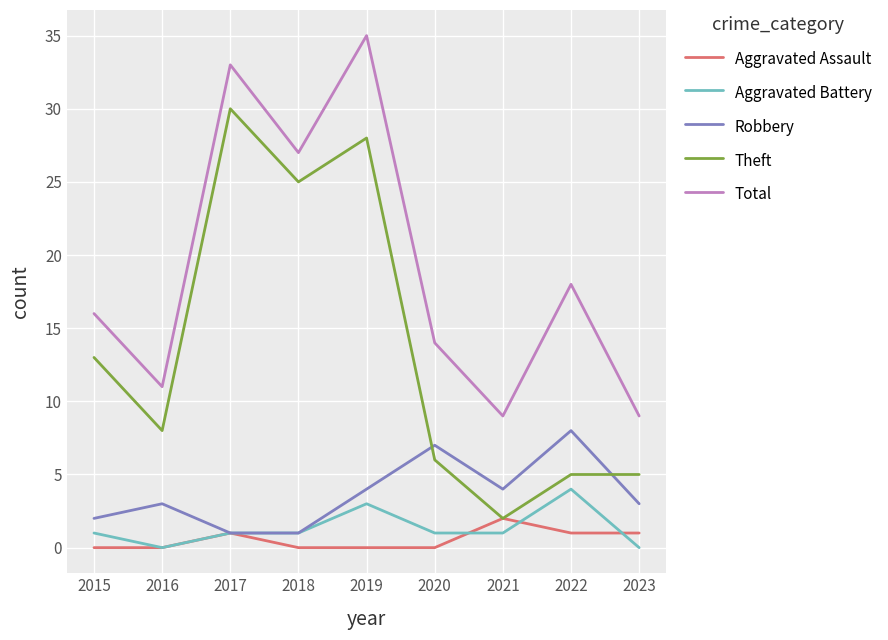

Rank the series by their maximum value, from lowest to highest.

Aggravated Assault, Aggravated Battery, Robbery, Theft, Total